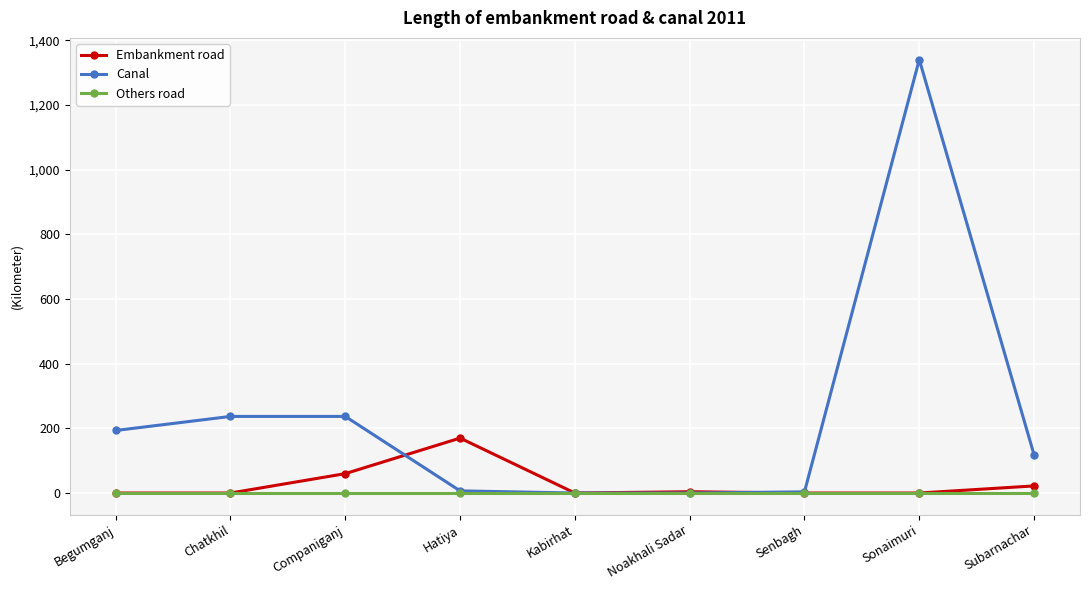

What is the sum of all Embankment road values?

256.0